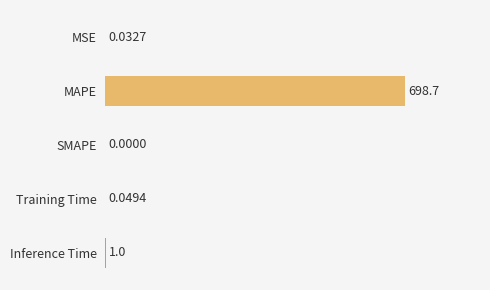

Are the bars horizontal?

Yes